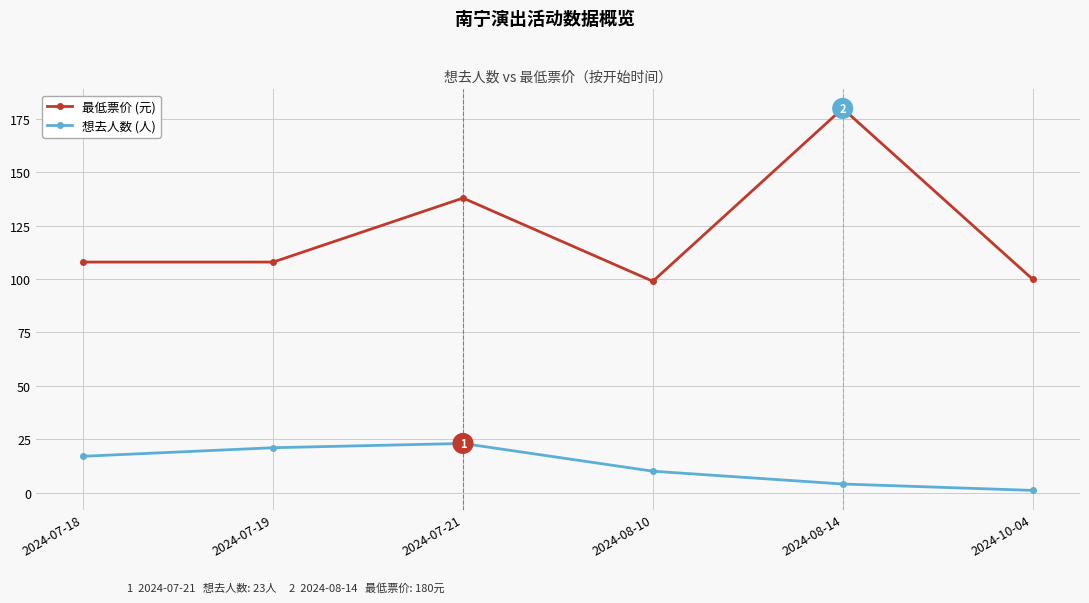

True or false: 最低票价 (元) and 想去人数 (人) intersect in this chart.

False